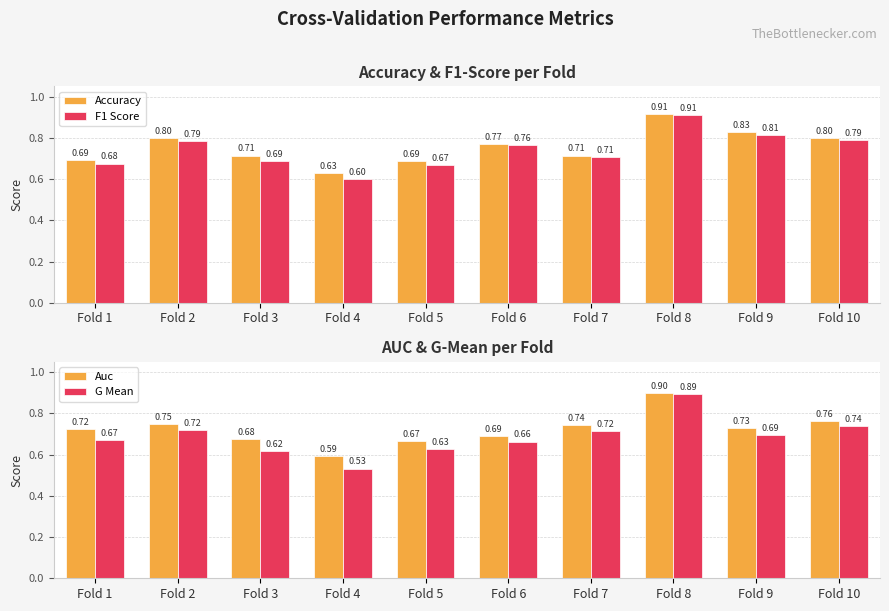

What are all the series names shown in the legend?

Accuracy, F1 Score, Auc, G Mean